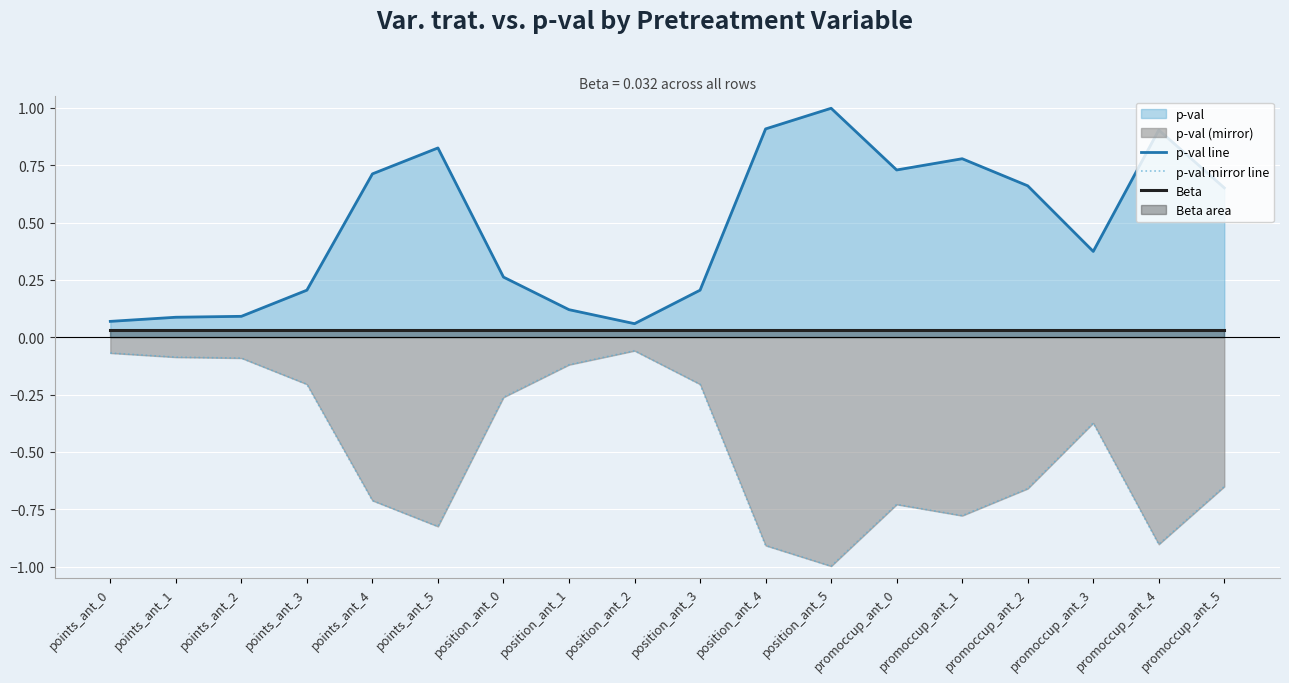

True or false: p-val mirror line and p-val line intersect in this chart.

False